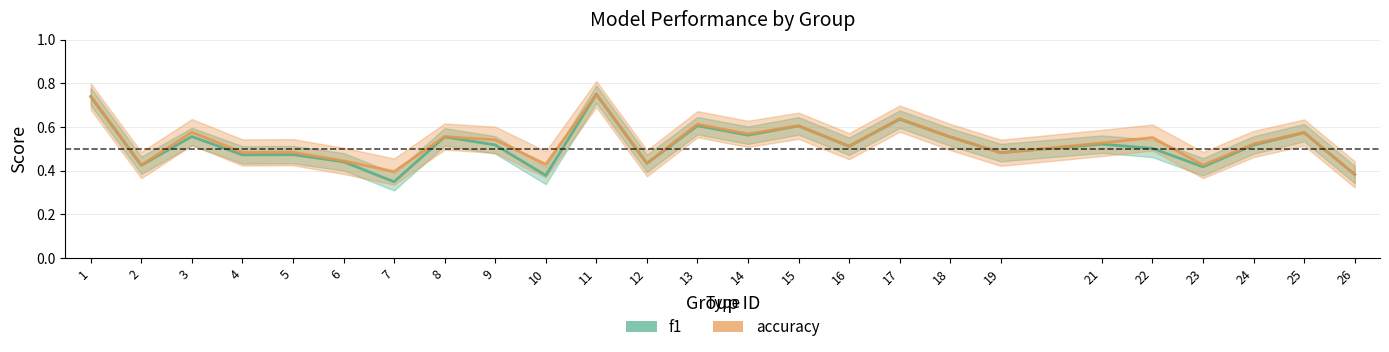

Is it true that f1 equals 0.6 at 10?

False